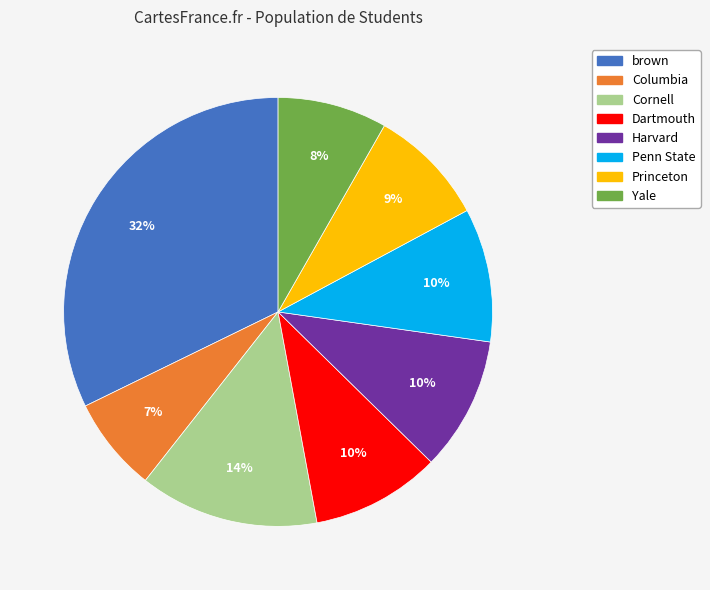

Which category has the smallest portion of the pie?

Columbia